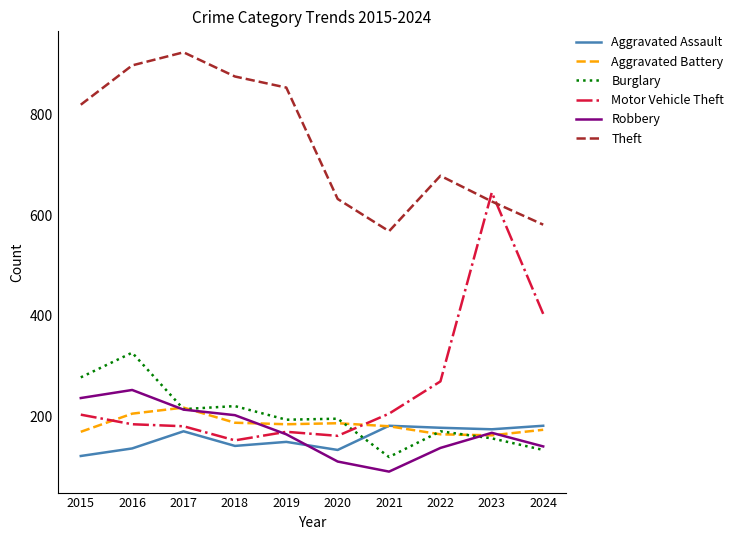

Which label corresponds to the largest value in the chart?

2017